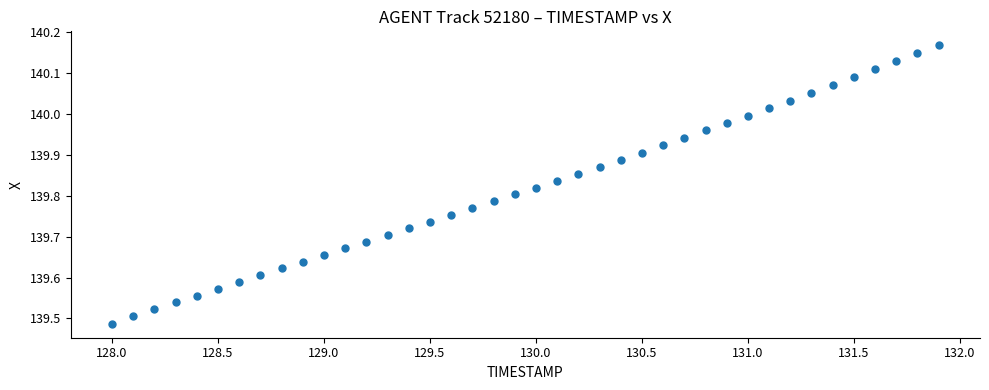

What is the range of X values (max minus min)?

3.9